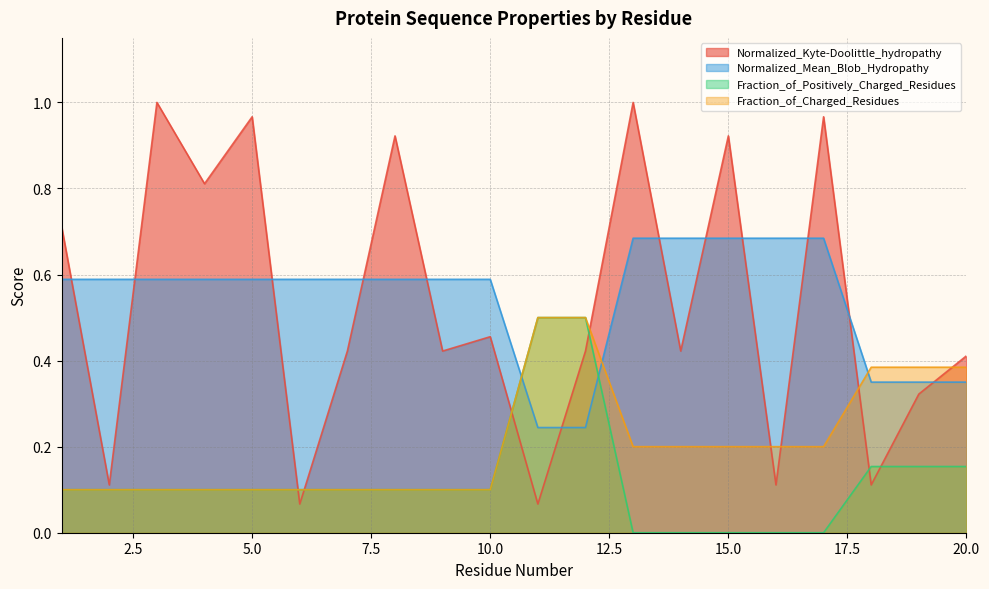

How many categories are shown in the chart?

20